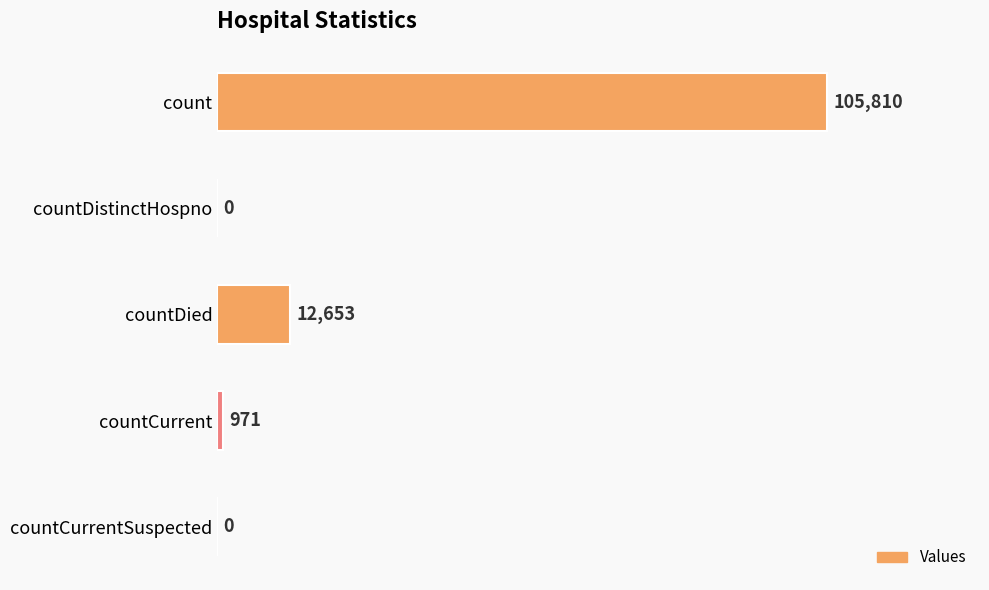

Which category has the highest value across all series?

count